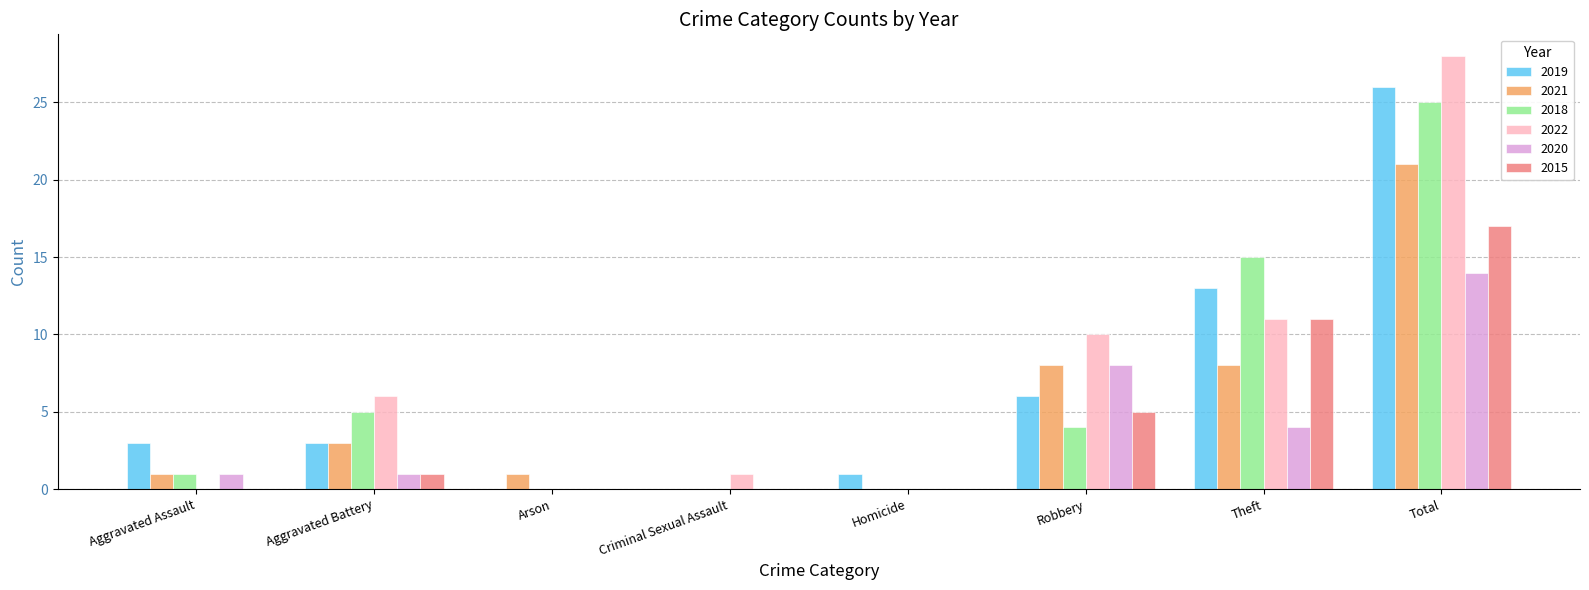

What are all the series names shown in the legend?

2019, 2021, 2018, 2022, 2020, 2015